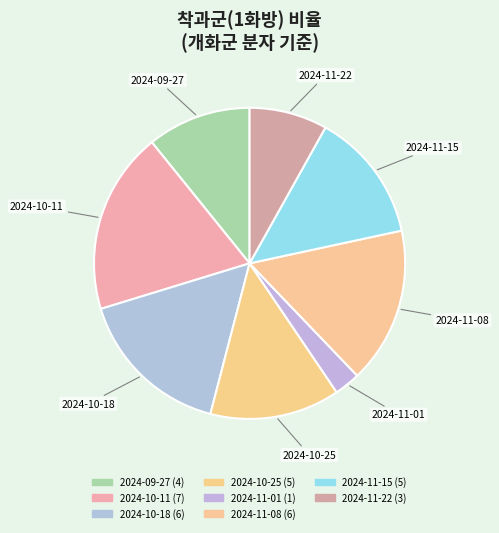

Count the number of slices in the pie.

8